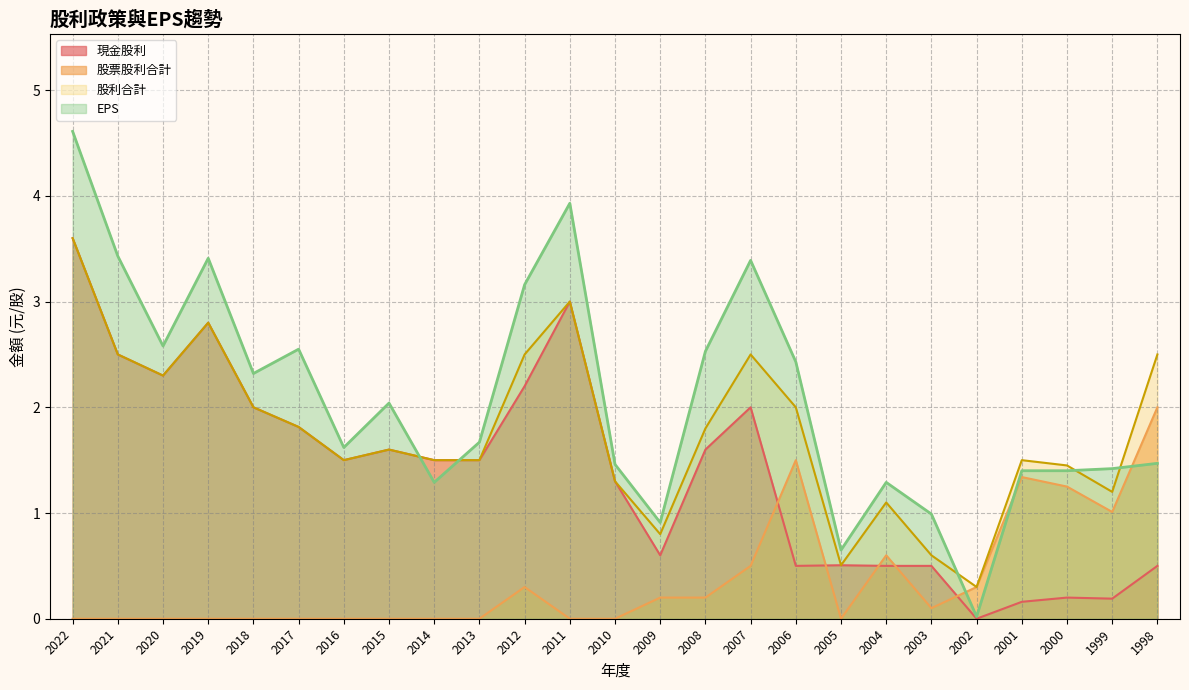

What is the difference between the highest and lowest values at 2022?

4.6